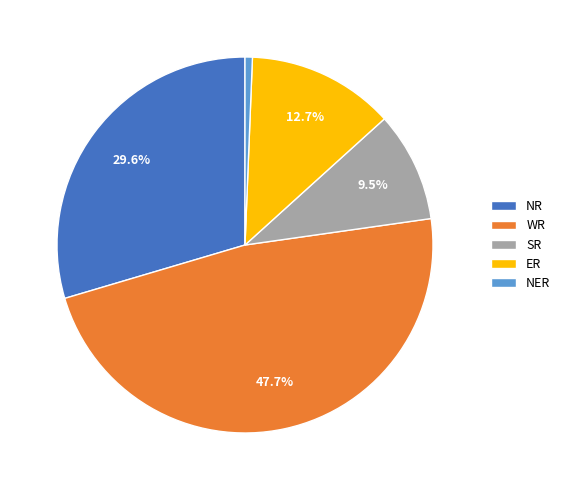

Is the sum of SR and WR greater than half?

Yes